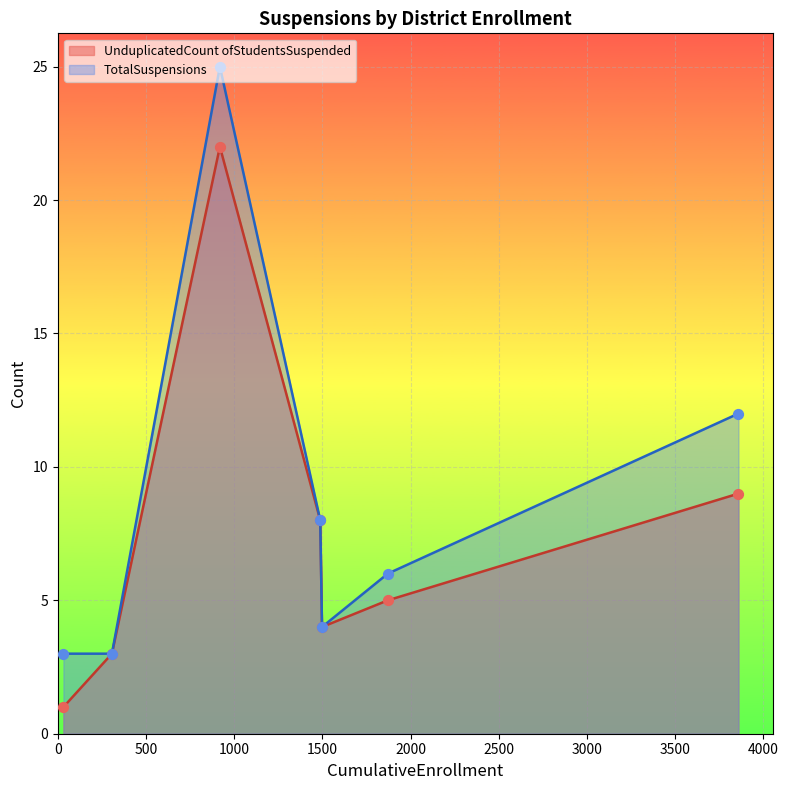

Which series has the largest total across all categories?

TotalSuspensions